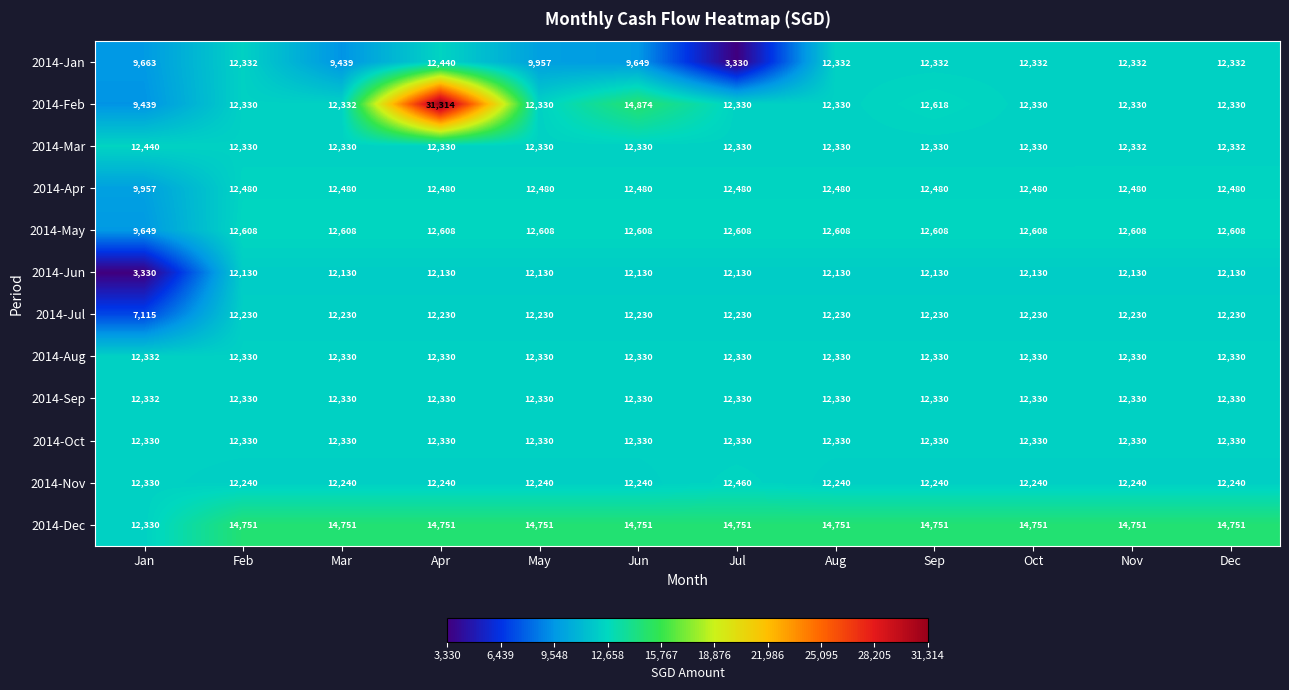

Which category has the lowest value in the 2014-Apr series?

Jan